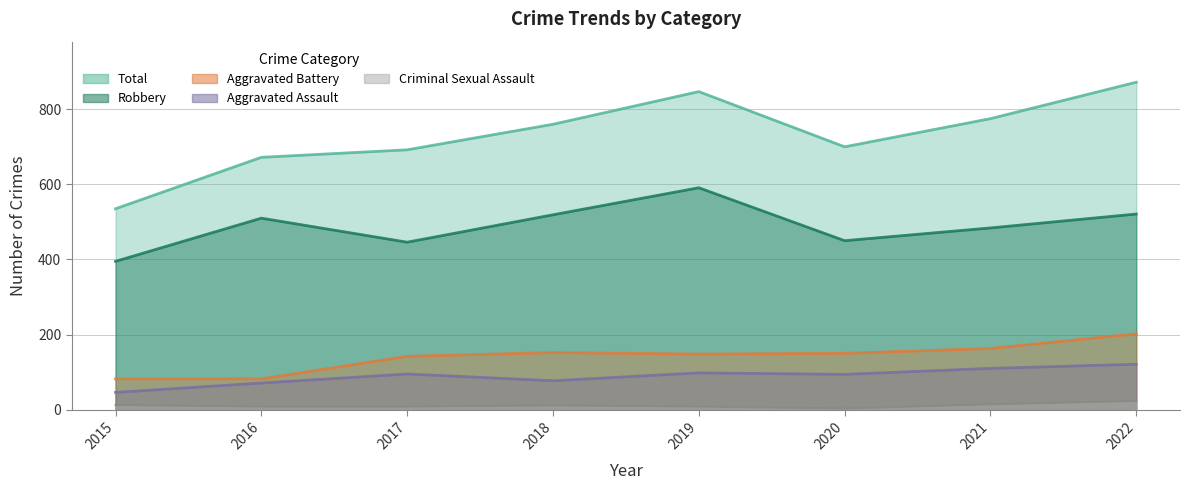

True or false: Aggravated Assault and Total intersect in this chart.

False